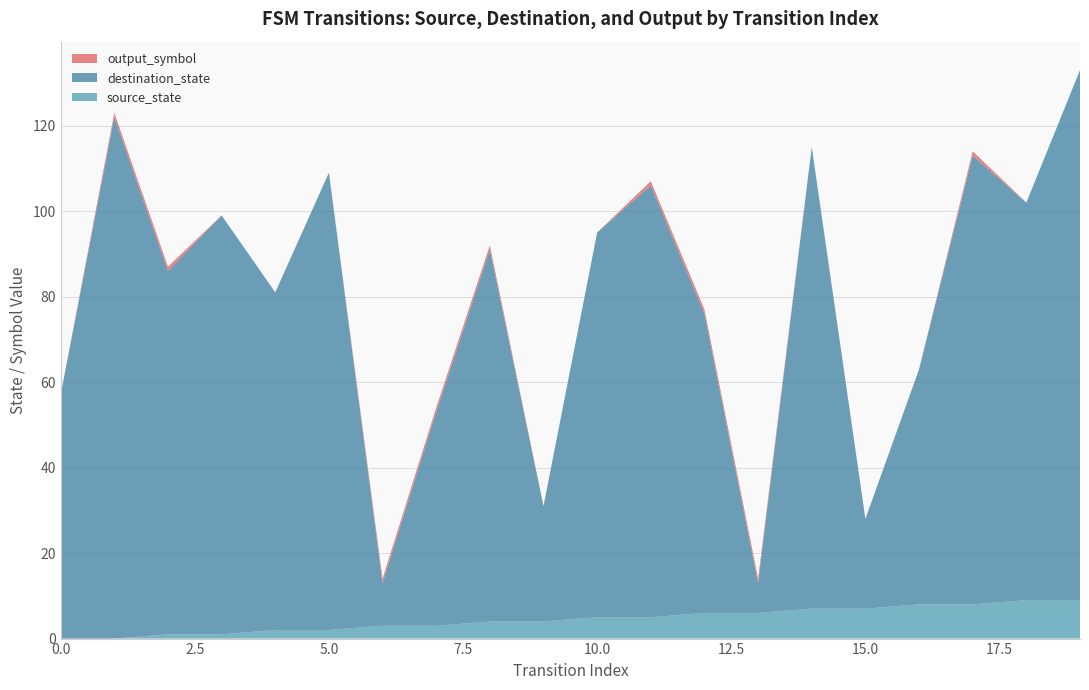

Reading left to right, what are all the values shown in this chart?

source_state: 0	0	1	1	2	2	3	3	4	4	5	5	6	6	7	7	8	8	9	9
destination_state: 57	122	85	98	79	107	10	50	87	27	90	101	70	7	108	21	55	105	93	124
output_symbol: 0	1	1	0	0	0	1	1	1	0	0	1	1	1	0	0	0	1	0	0